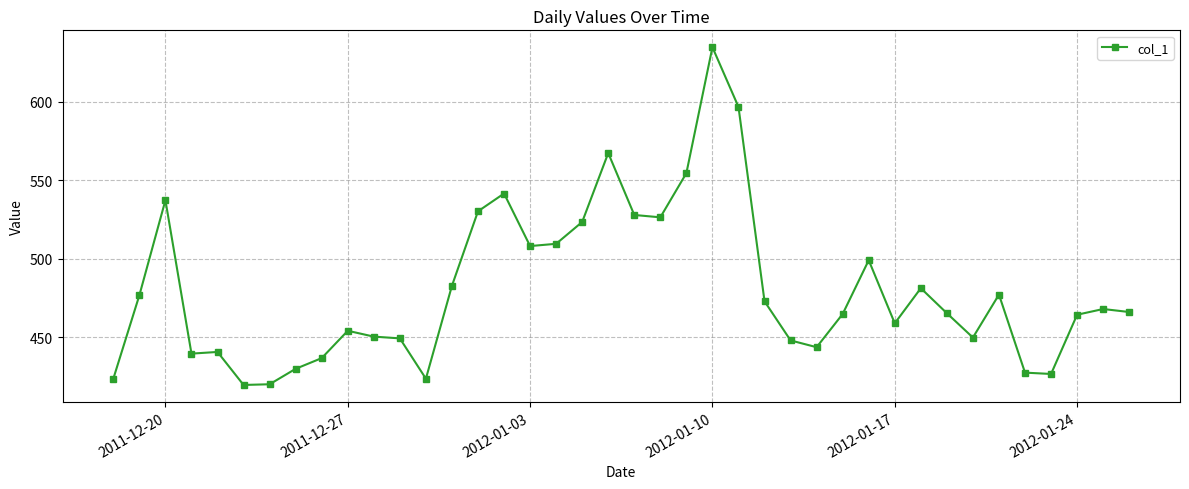

What is the value of the 37th point from the left?

426.8